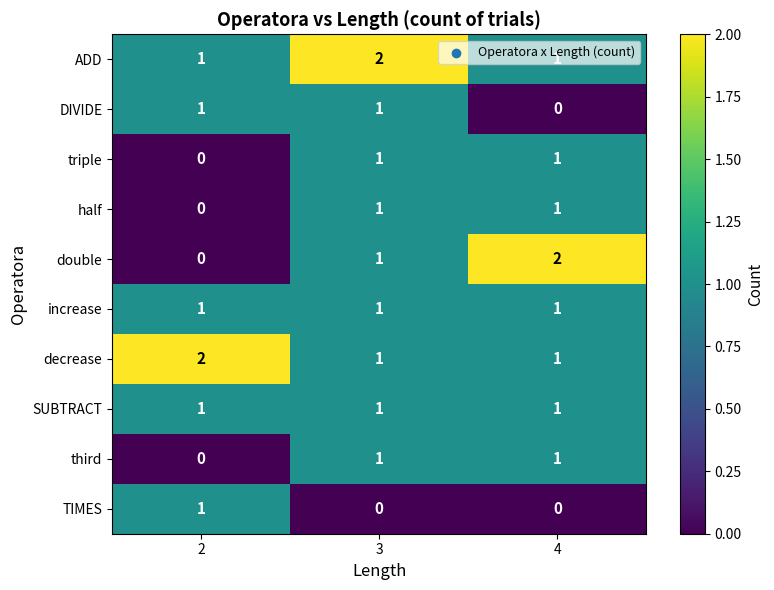

What is the total value across all series at 3?

10